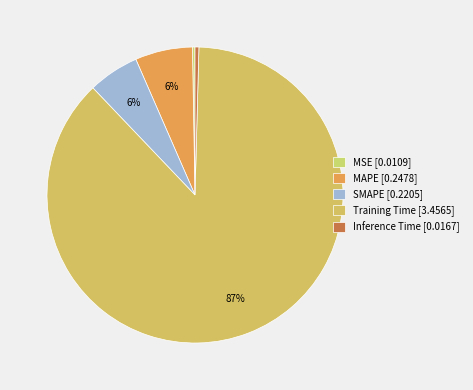

Which slice represents more than half of the pie?

Training Time